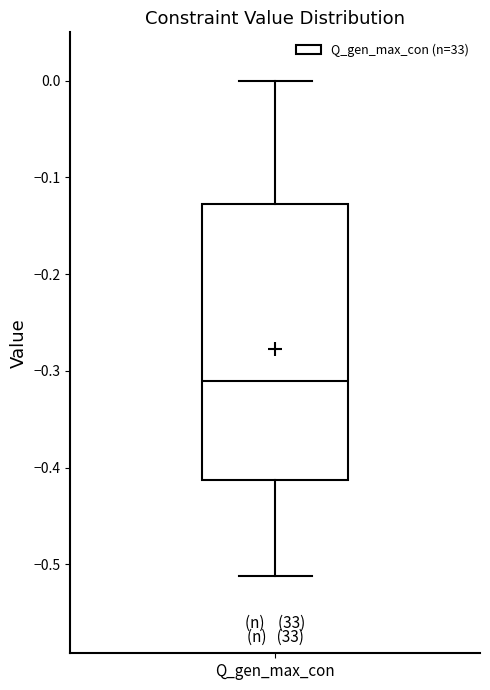

Read this box plot against the y-axis: the position of the median line, the range covered by the box, and the ends of both whiskers. The values are not printed on the chart, so give them approximately, as read against the axis.

median -0.31, box -0.41 to -0.13, whiskers -0.51 to 0.00